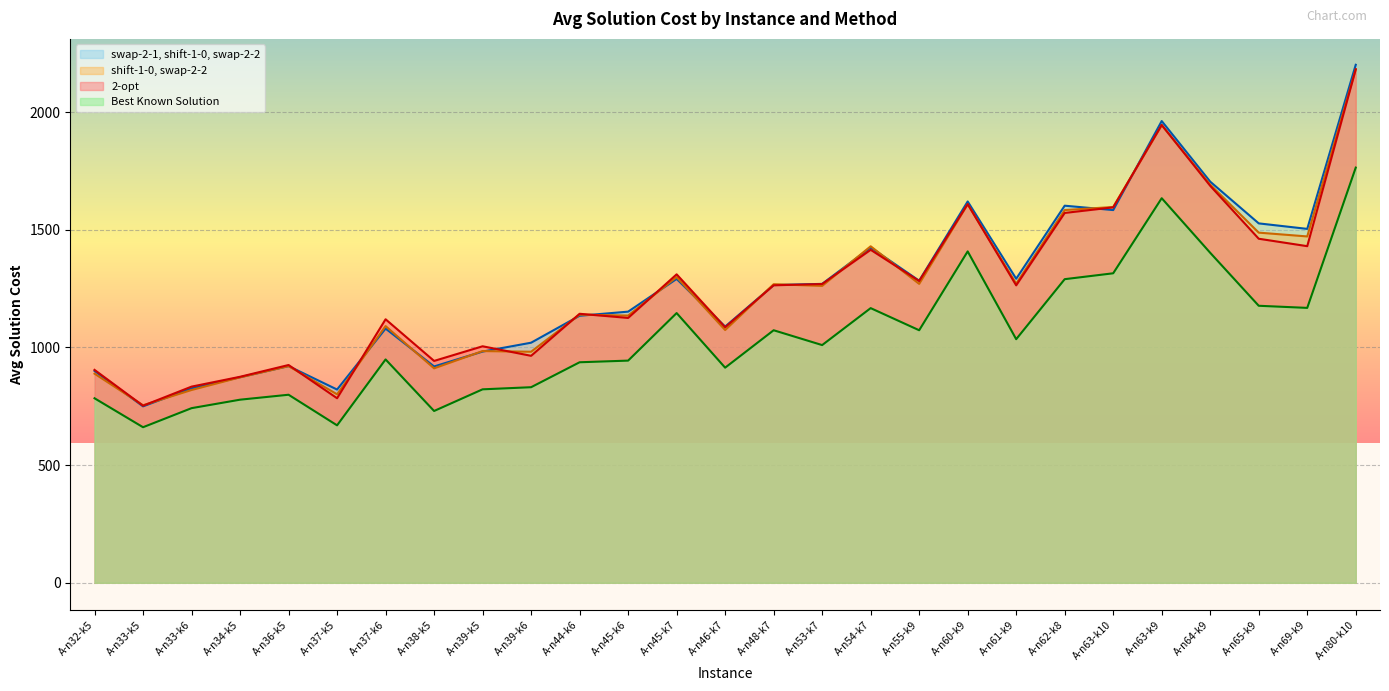

Is the value of shift-1-0, swap-2-2 at A-n62-k8 greater than the value of 2-opt at A-n37-k5?

Yes